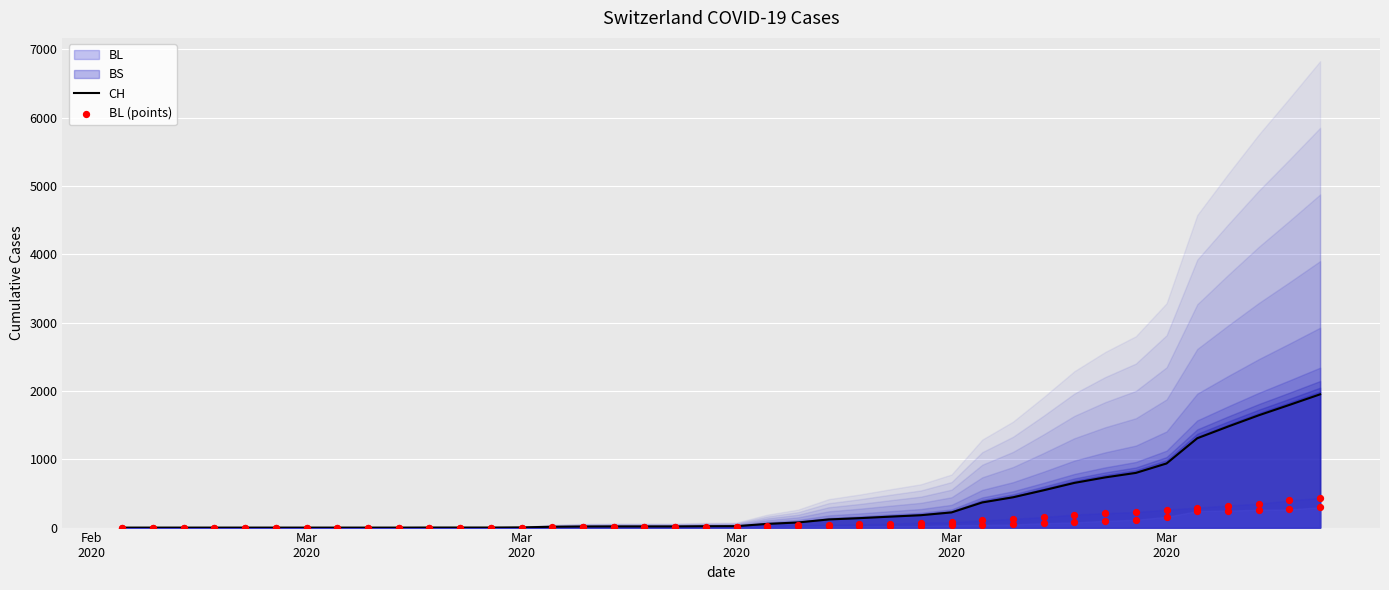

Which series has the largest total across all categories?

CH